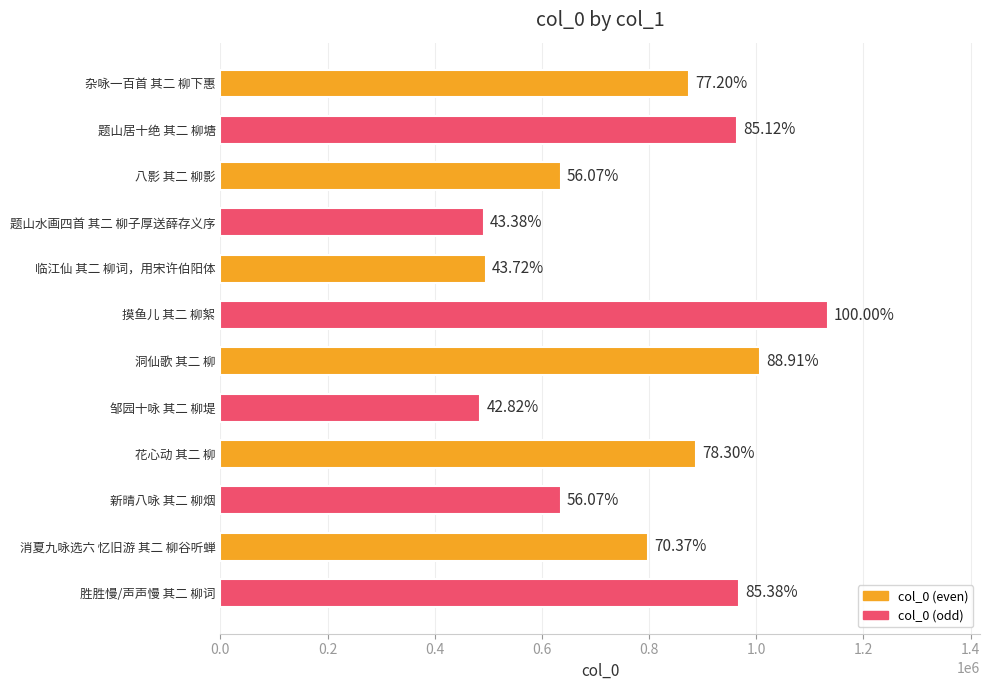

Between 题山水画四首 其二 柳子厚送薛存义序 and 八影 其二 柳影, which is larger?

八影 其二 柳影